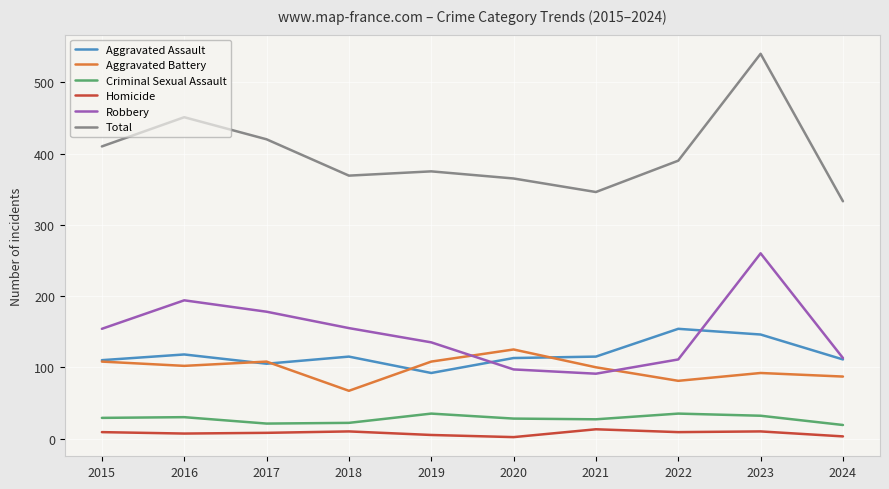

What are all the series names shown in the legend?

Aggravated Assault, Aggravated Battery, Criminal Sexual Assault, Homicide, Robbery, Total